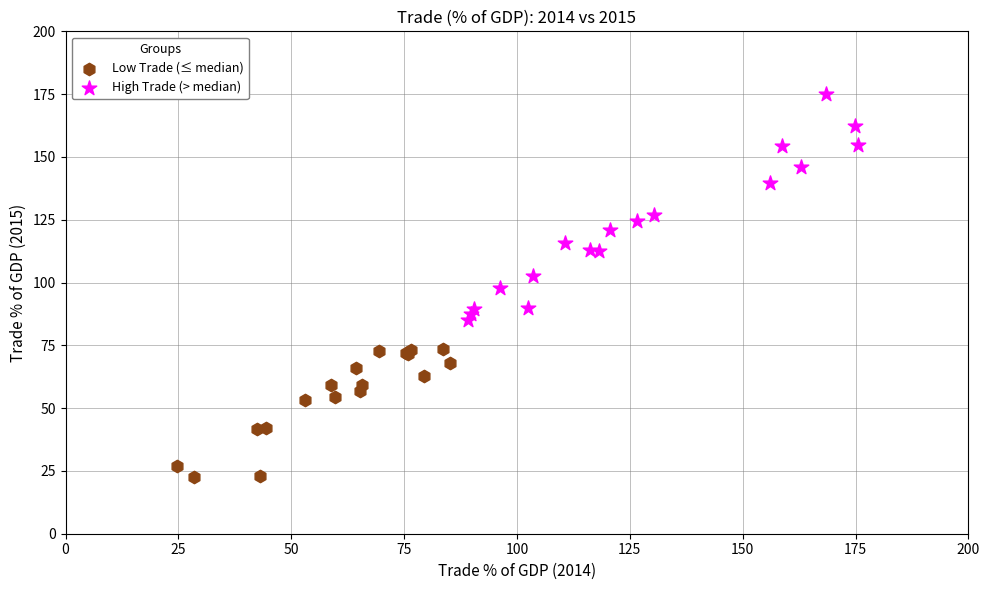

Which series contains the lowest Y value?

Low Trade (≤ median)